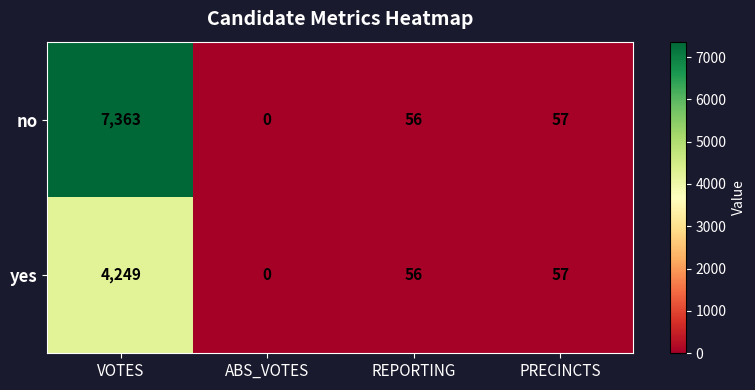

Which series has the largest range (max minus min)?

no